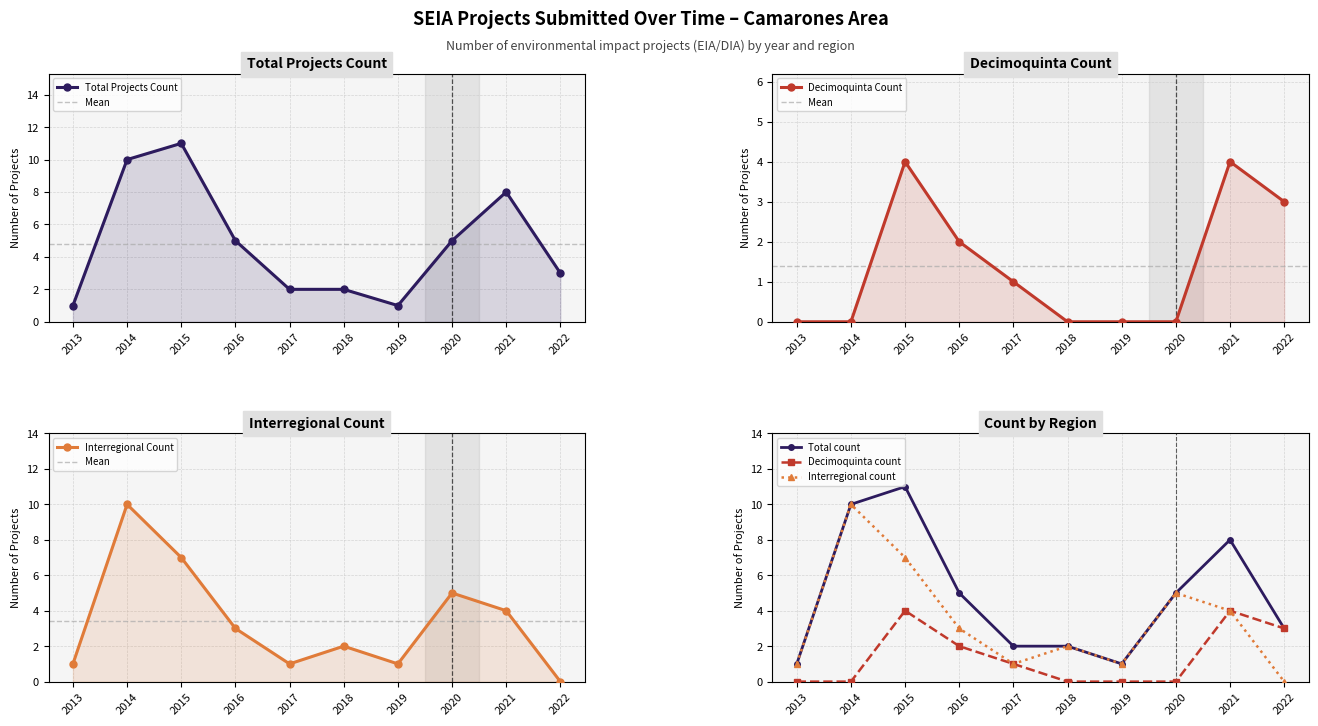

Reading left to right, list all the values displayed in this chart.

1	10	11	5	2	2	1	5	8	3